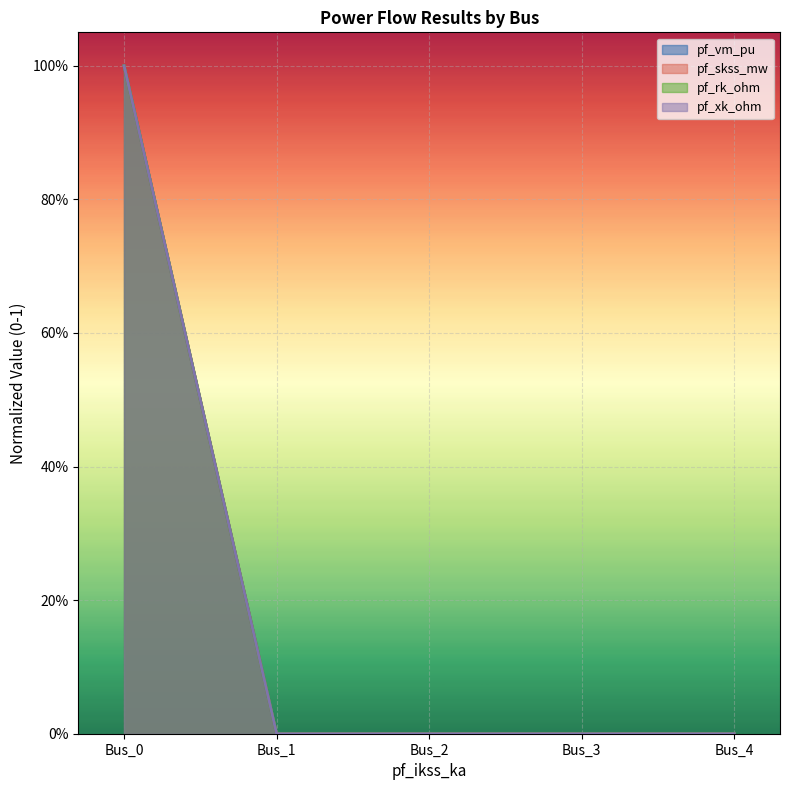

The value of pf_xk_ohm at Bus_0 is 0. True or false?

False